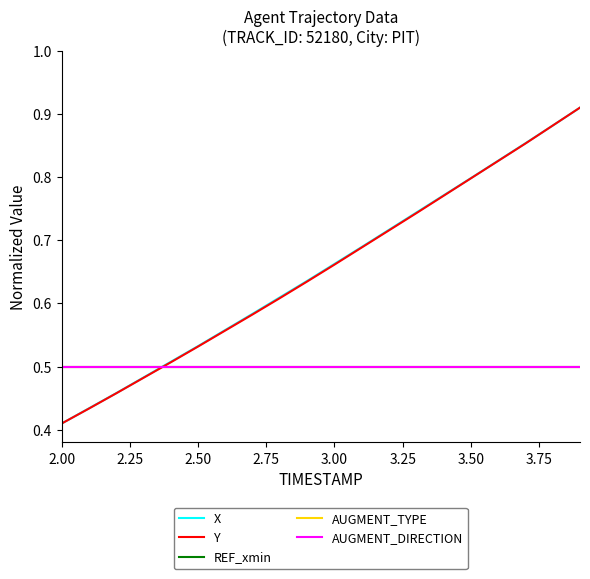

Which category has the lowest value in the AUGMENT_DIRECTION series?

2.00